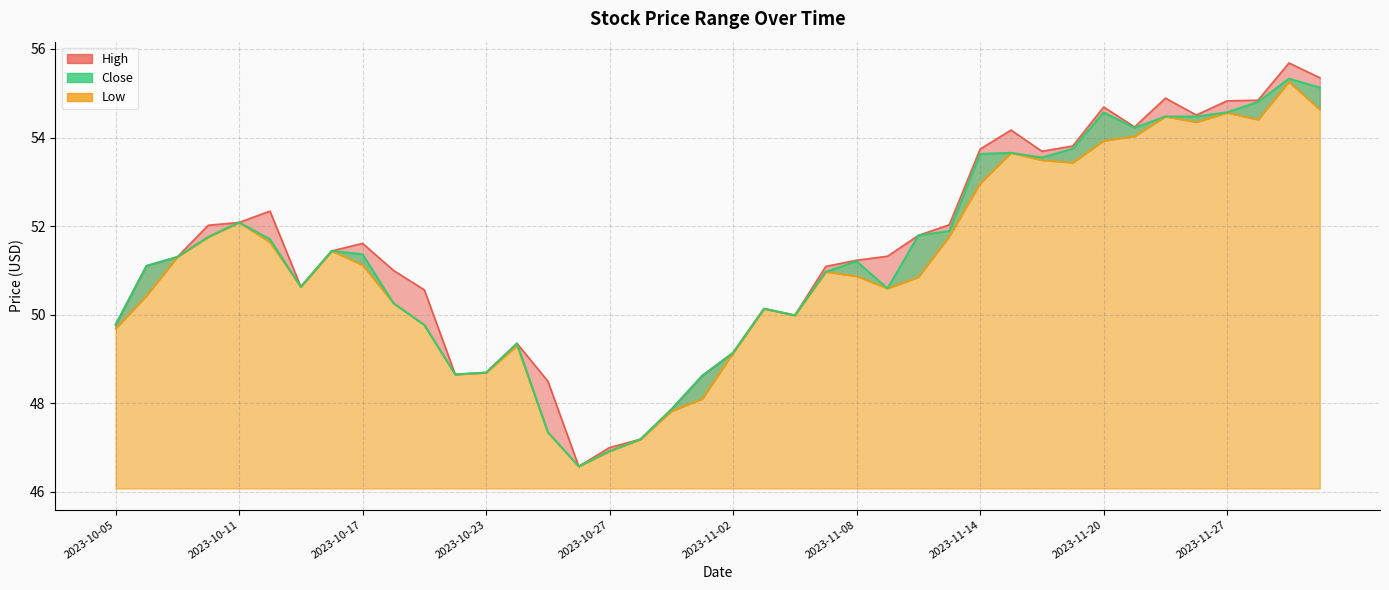

The High series shows 50.0 at 2023-11-06. True or false?

True